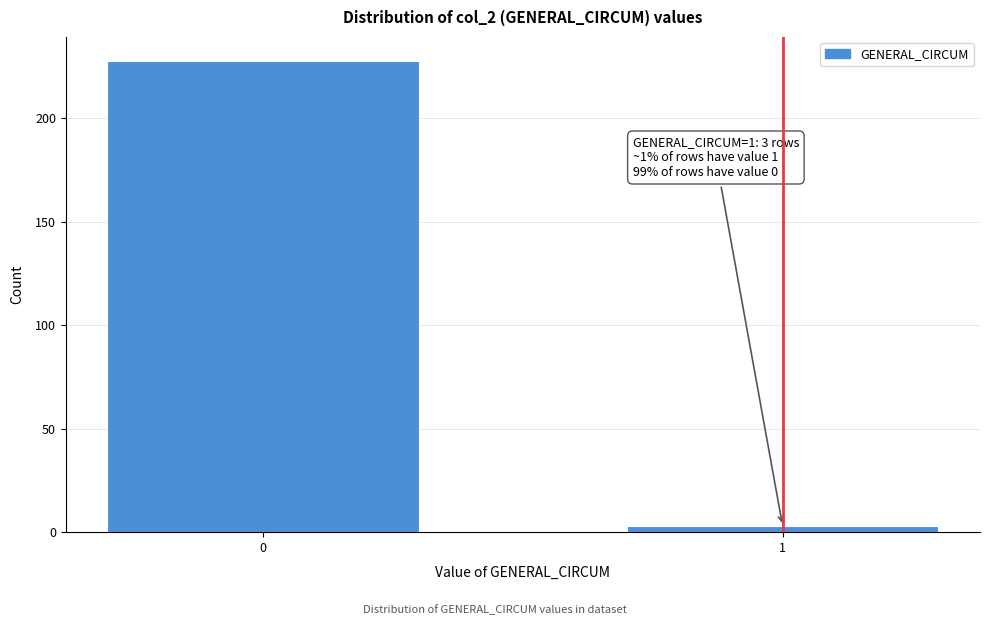

Reading left to right, extract all data points from this chart.

0=228	1=3